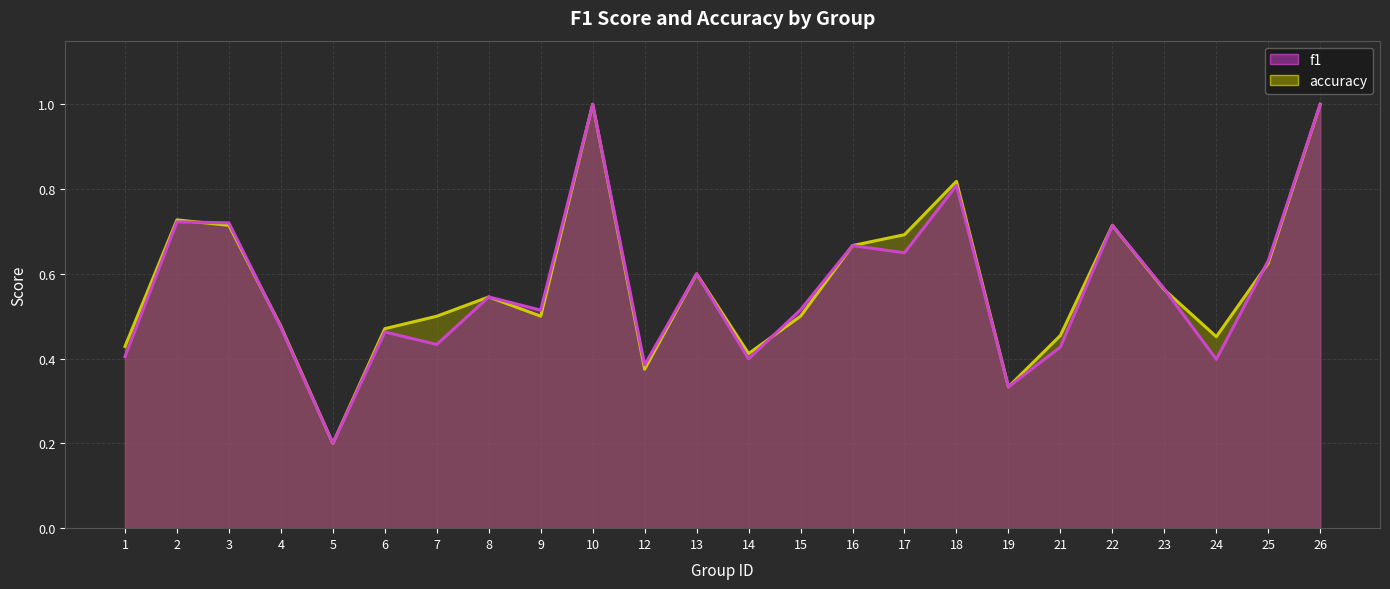

What is the minimum value shown in the chart?

0.2